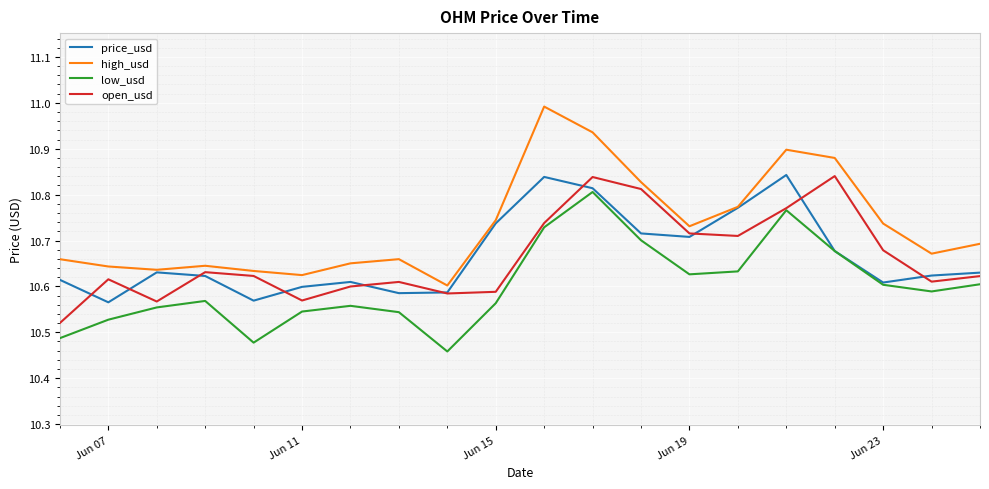

True or false: low_usd and high_usd intersect in this chart.

False